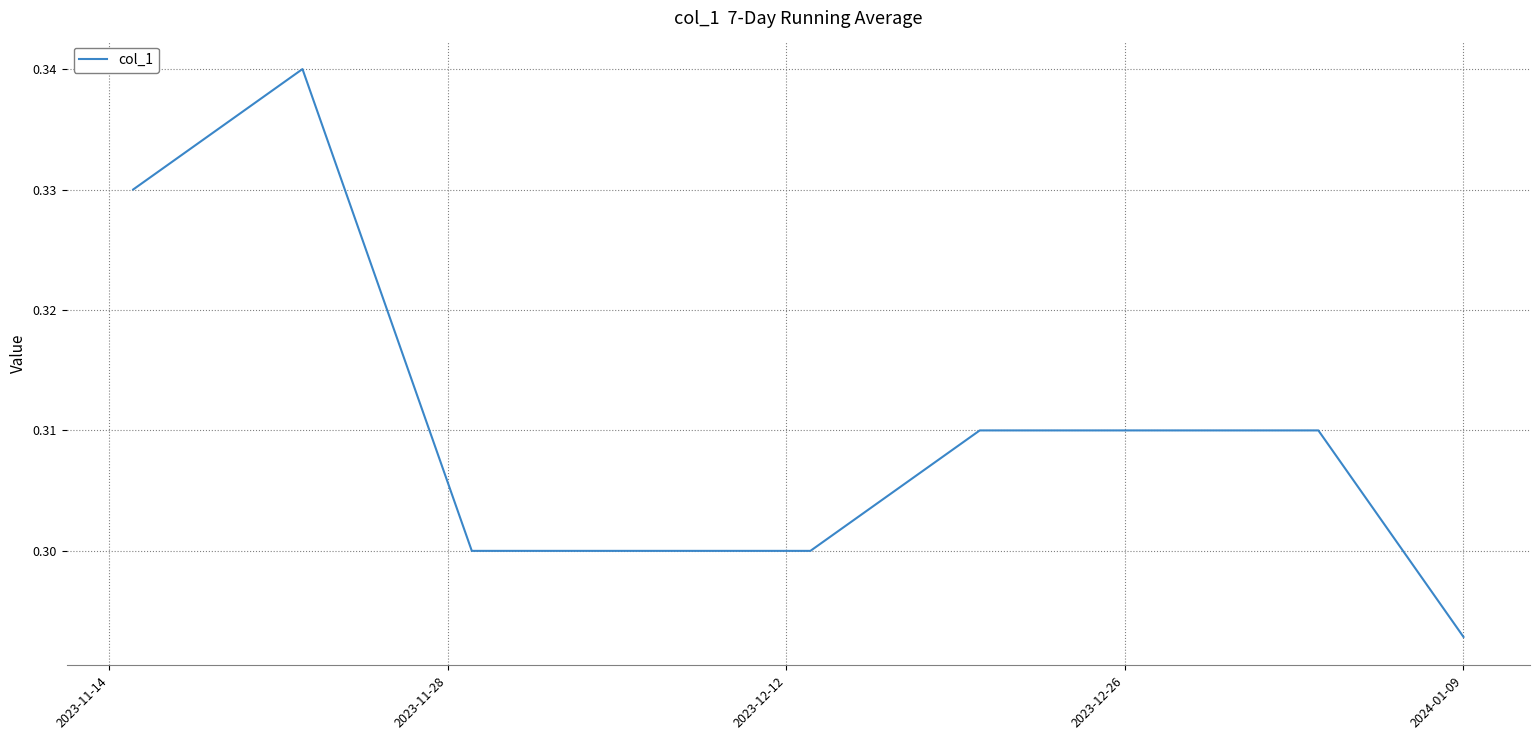

Where is the data nearest to the value 0?

2024-01-09